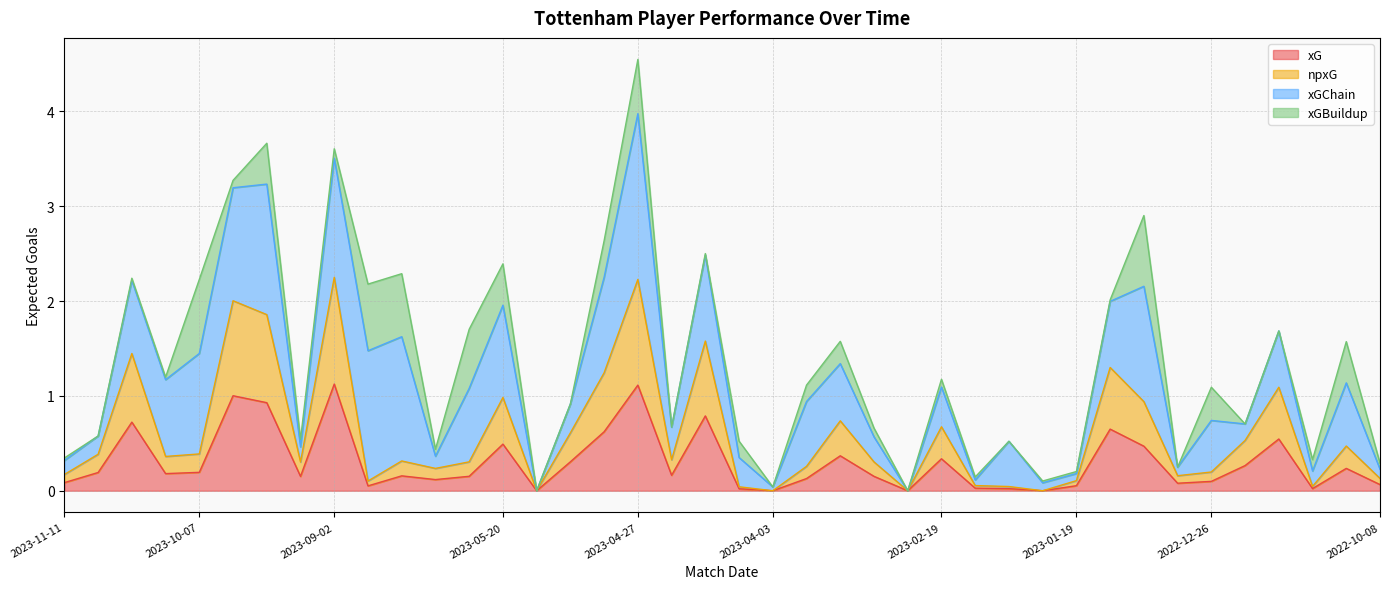

What is the spread (max minus min) of values at 2022-10-15?

0.2